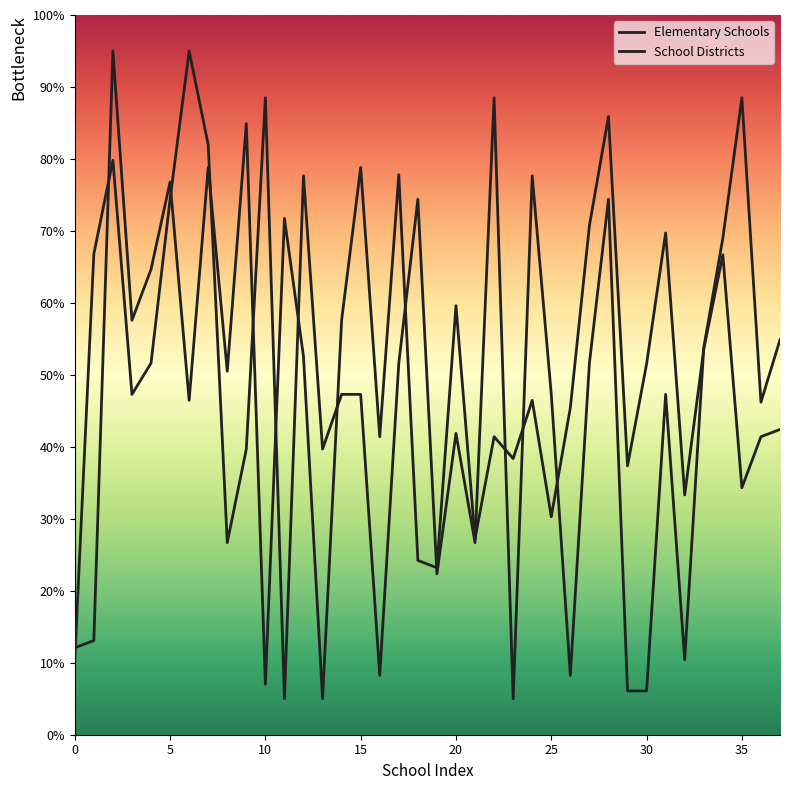

Reading left to right, extract all data points from this chart.

Elementary Schools: 10.4	66.8	79.8	47.3	51.6	74.4	95.0	82.0	26.7	39.7	88.5	5.0	77.7	39.7	47.3	47.3	8.3	51.6	74.4	22.3	41.9	26.7	88.5	5.0	77.7	47.3	8.3	51.6	74.4	6.1	6.1	47.3	10.4	53.8	69.0	88.5	46.2	54.9
School Districts: 12.1	13.1	95.0	57.6	64.7	76.8	46.5	78.8	50.5	84.9	7.0	71.7	52.5	5.0	57.6	78.8	41.4	77.8	24.2	23.2	59.6	27.2	41.4	38.4	46.5	30.3	45.4	70.7	85.9	37.4	51.5	69.7	33.3	53.5	66.7	34.3	41.4	42.4